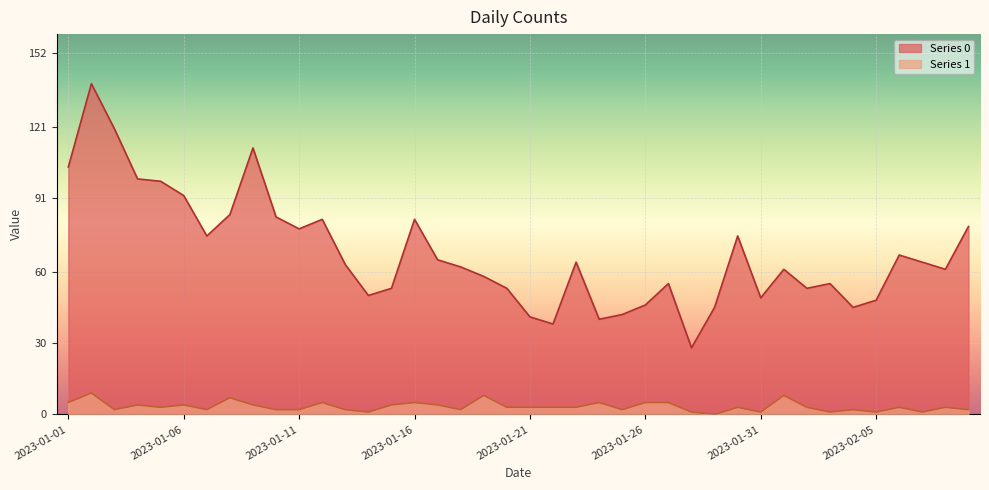

How many interior local peaks does the 0 series have?

10